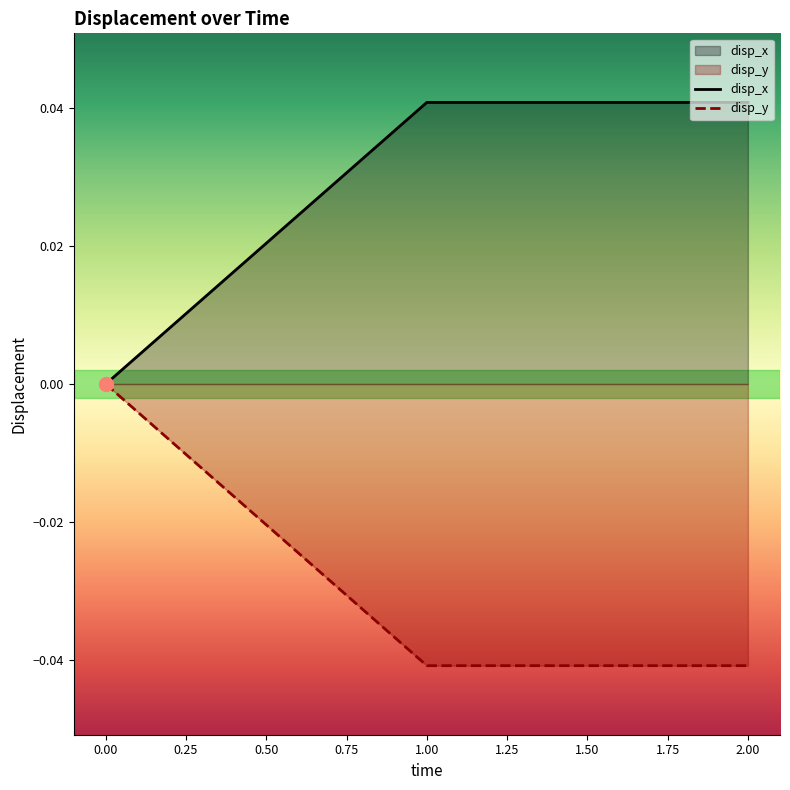

What is the difference between the highest and lowest values at 2?

0.1